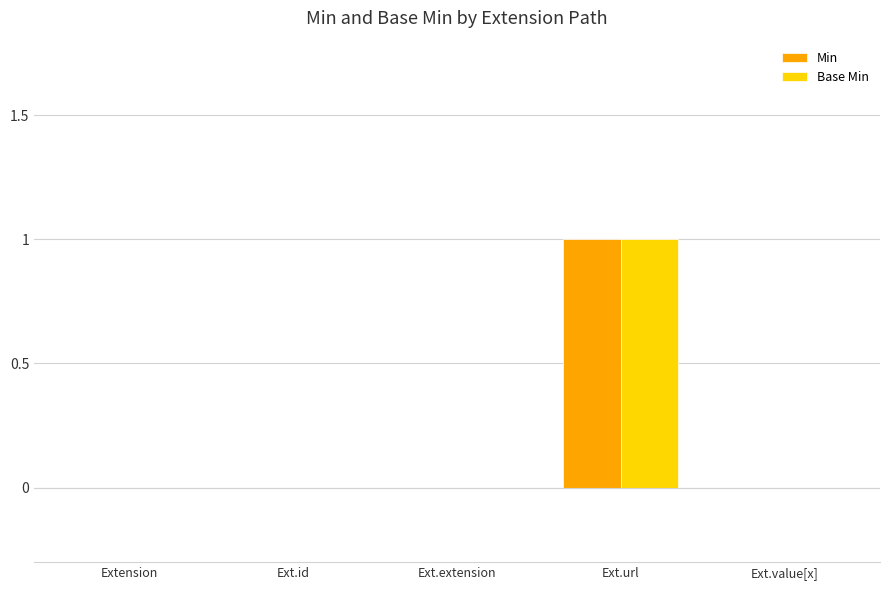

At which category is the sum across all series the highest?

Ext.url